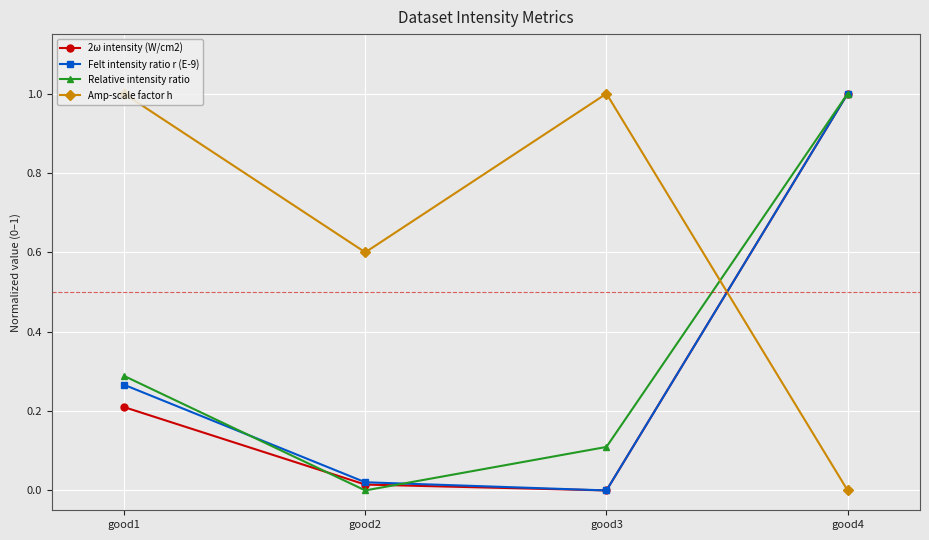

Which series has the largest total across all categories?

Amp-scale factor h